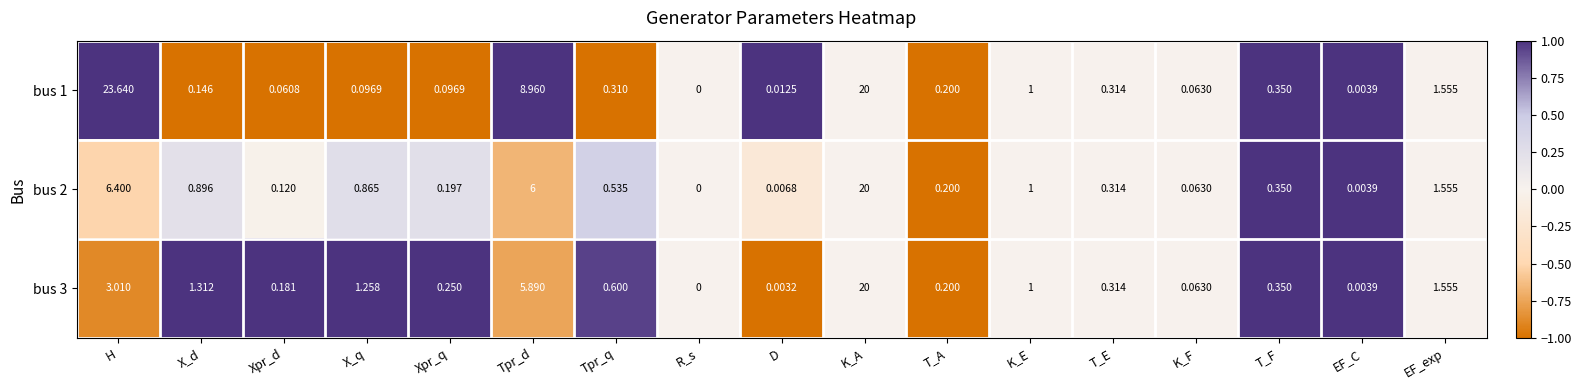

Which label corresponds to the largest value in the chart?

H